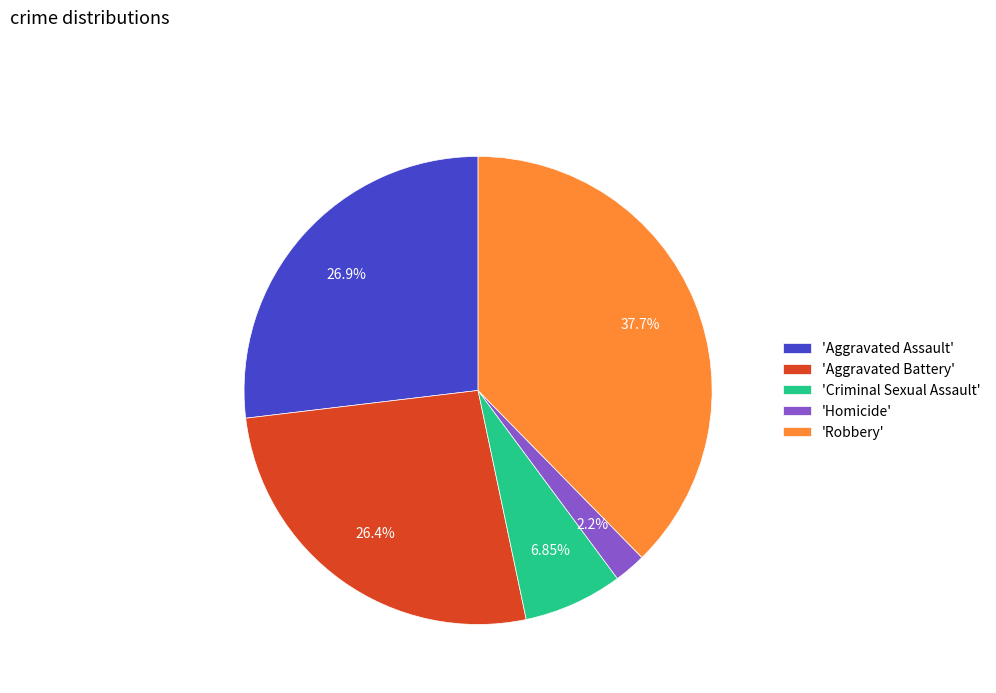

Do 'Robbery' and 'Aggravated Battery' together represent more than half of the pie?

Yes